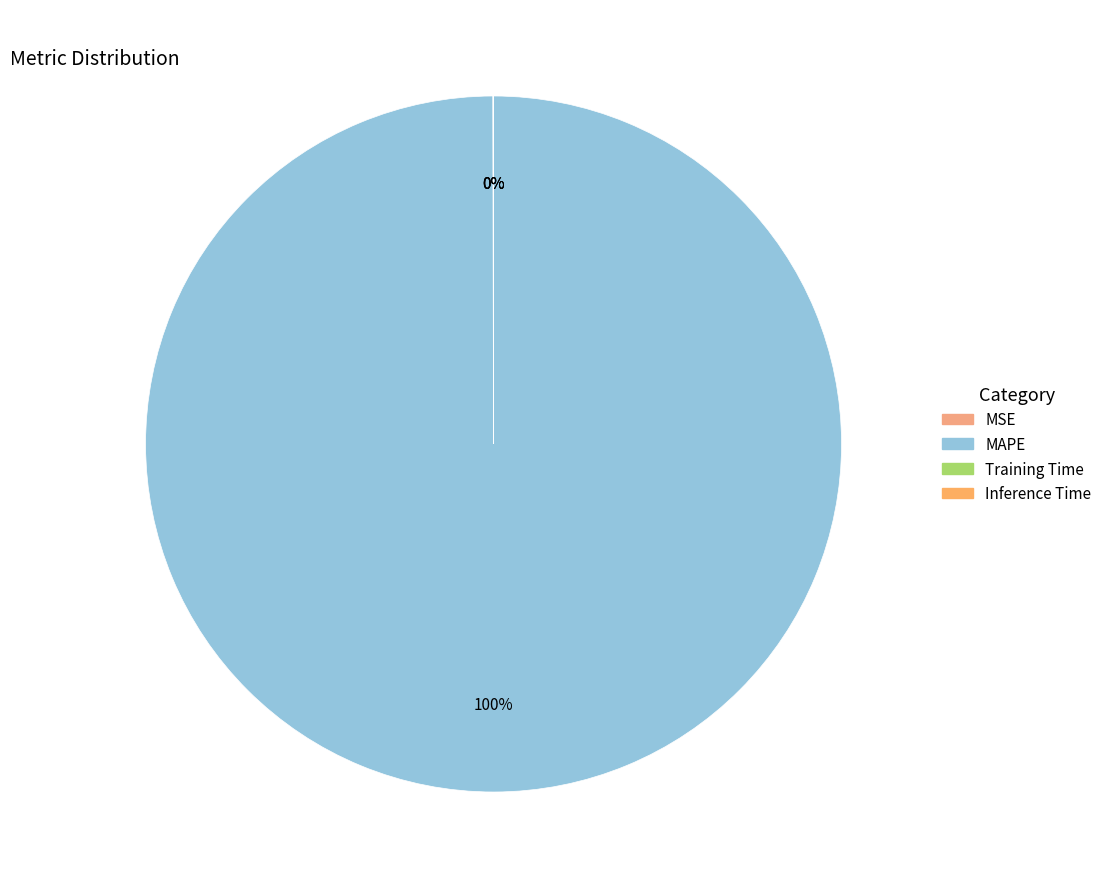

True or false: Inference Time accounts for 12% of the total.

False